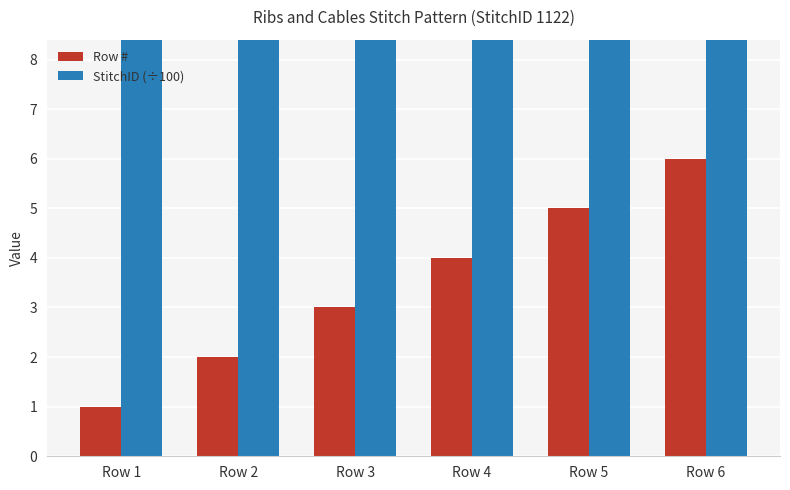

Which series has the largest total across all categories?

StitchID (÷100)